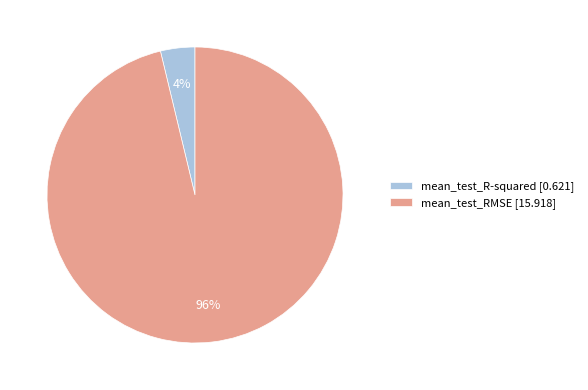

Count the number of slices in the pie.

2